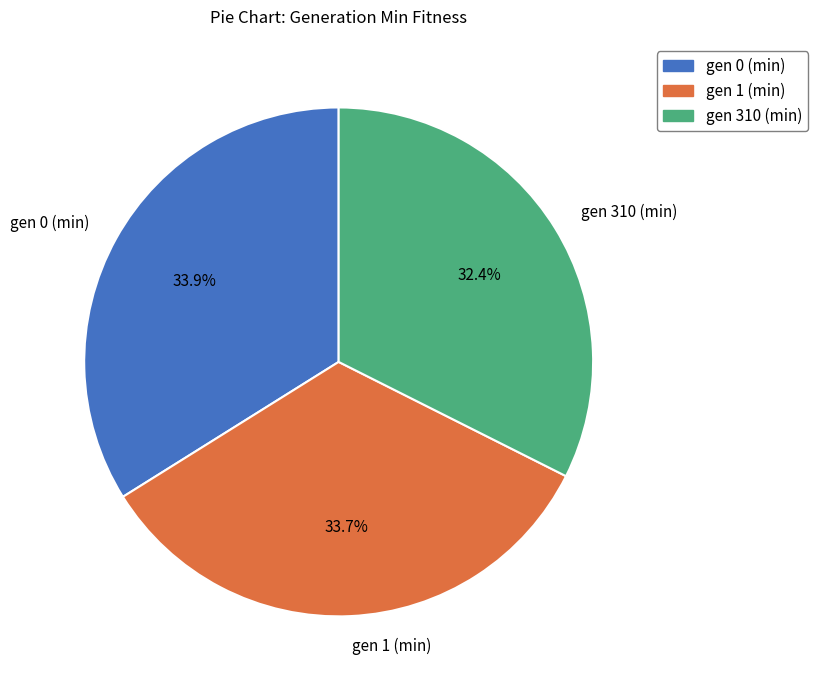

What is the smallest slice in the pie chart?

gen 310 (min)